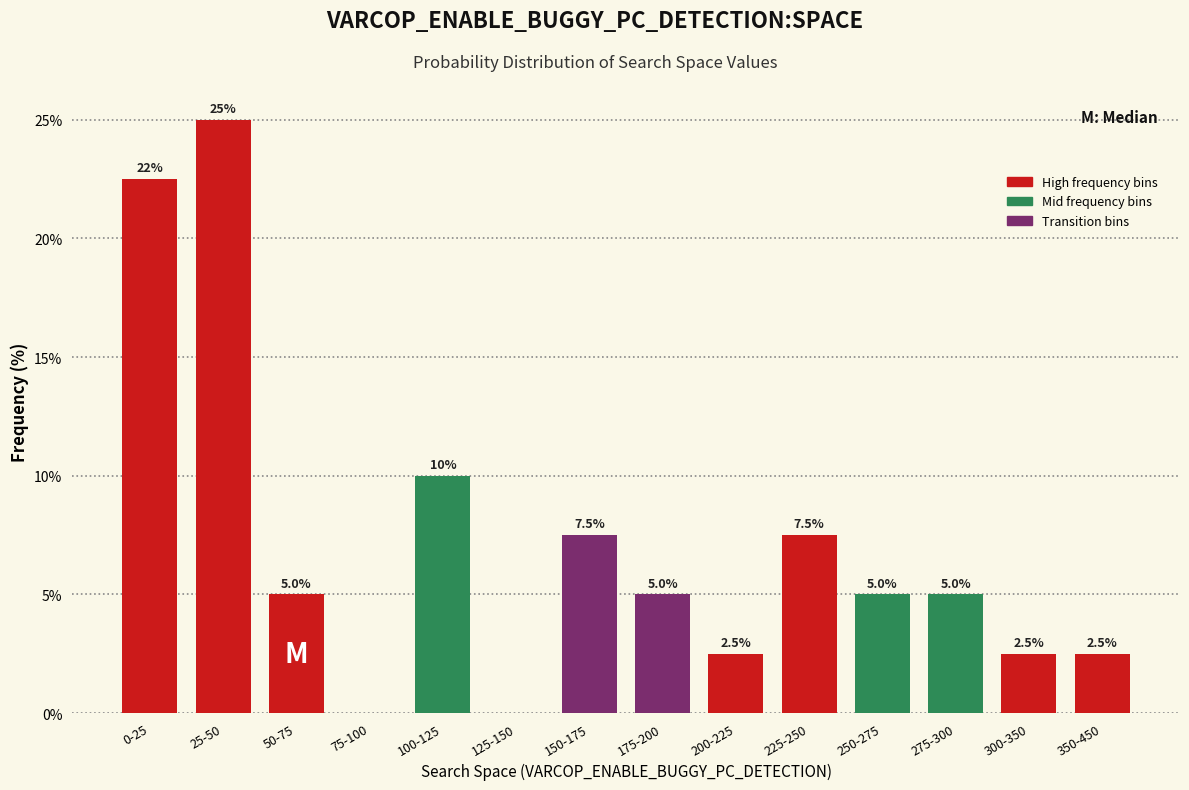

Reading right to left, what are all the values shown in this chart?

350-450=2.5	300-350=2.5	275-300=5.0	250-275=5.0	225-250=7.5	200-225=2.5	175-200=5.0	150-175=7.5	125-150=0.0	100-125=10.0	75-100=0.0	50-75=5.0	25-50=25.0	0-25=22.5